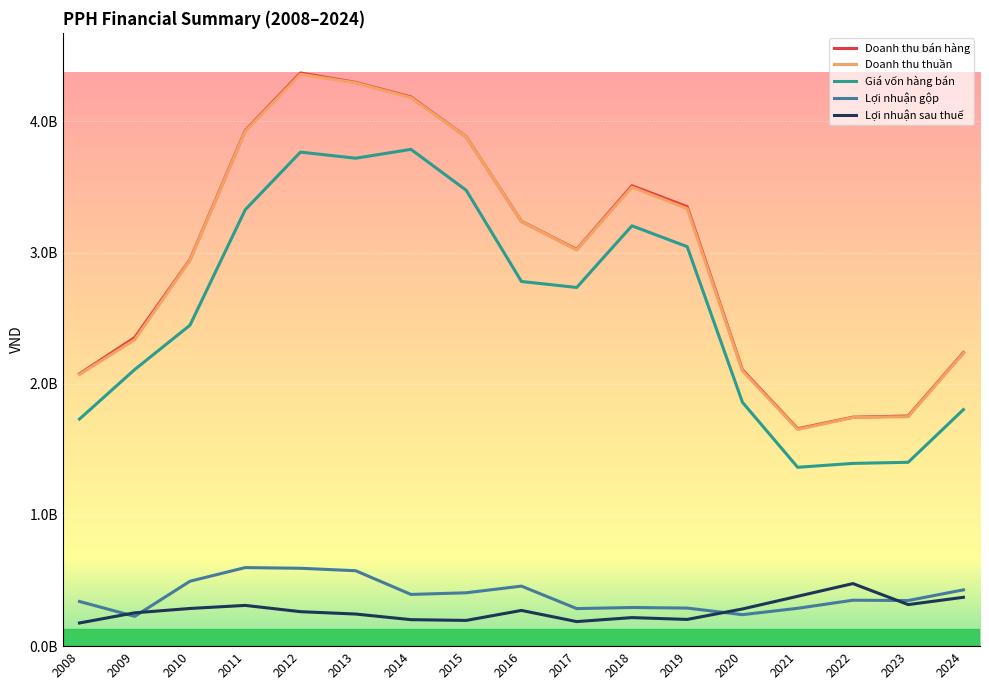

At which category is the sum across all series the highest?

2012